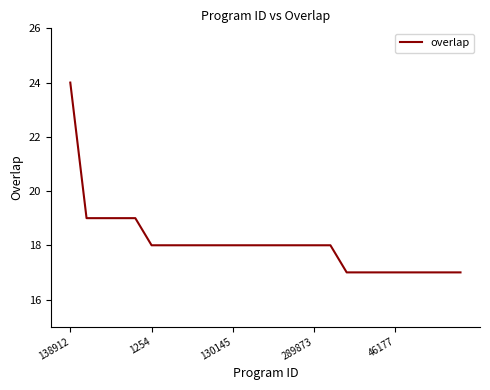

What is the difference between the maximum and minimum values?

7